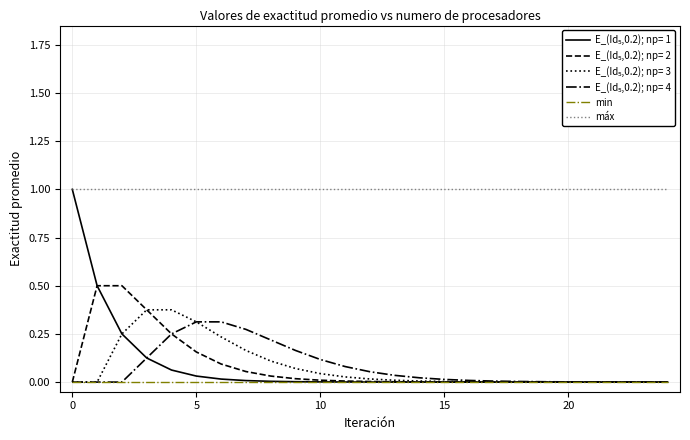

What is the greatest value displayed?

1.0